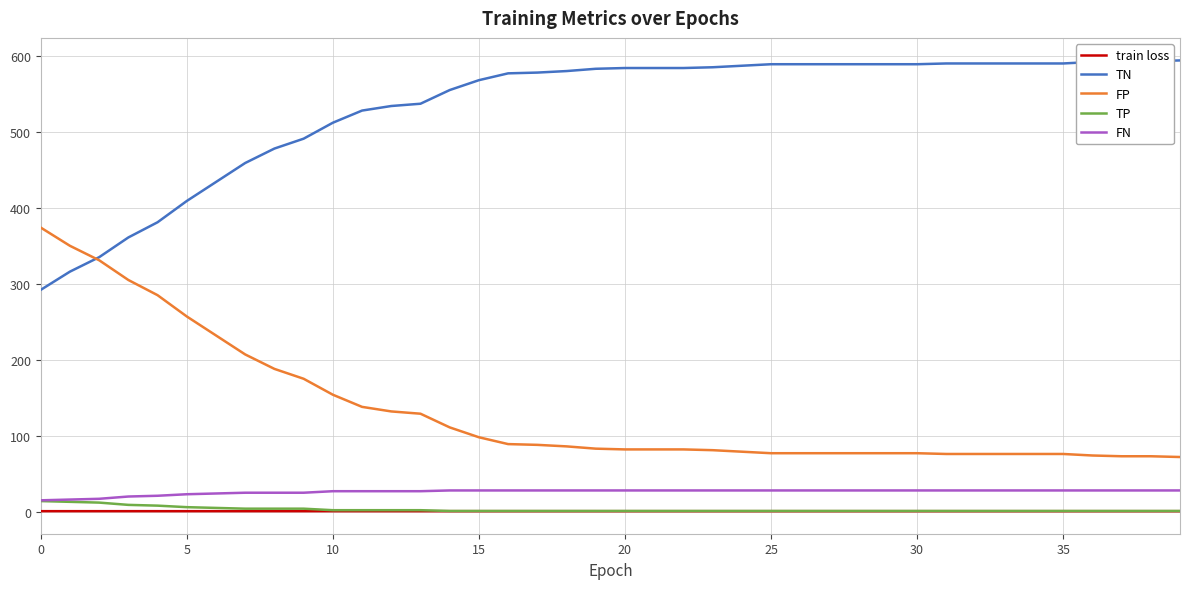

At how many categories does at least one series exceed 102?

40